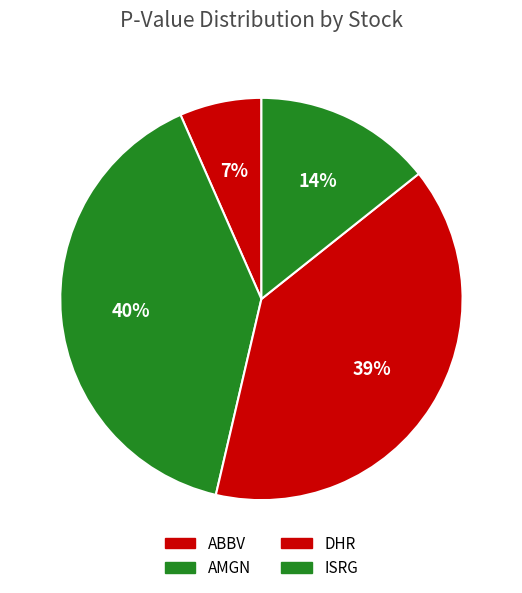

What percentage is the ISRG slice, to the nearest percent?

14%